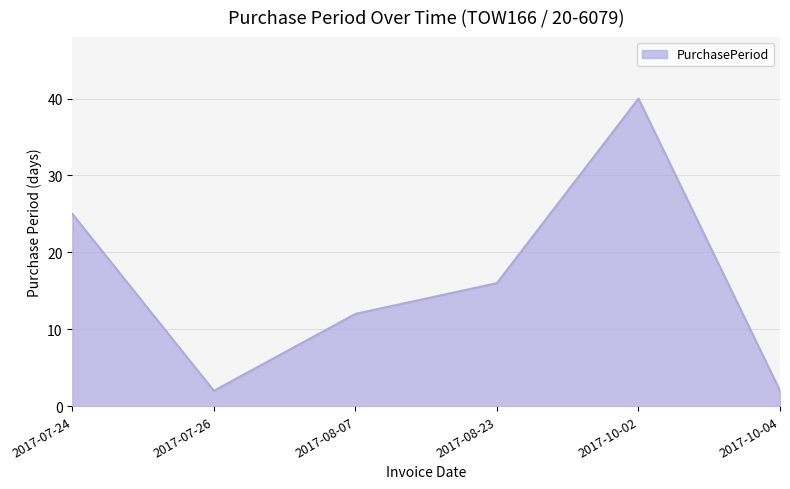

What is the change in value from 2017-08-07 to 2017-08-23?

+4